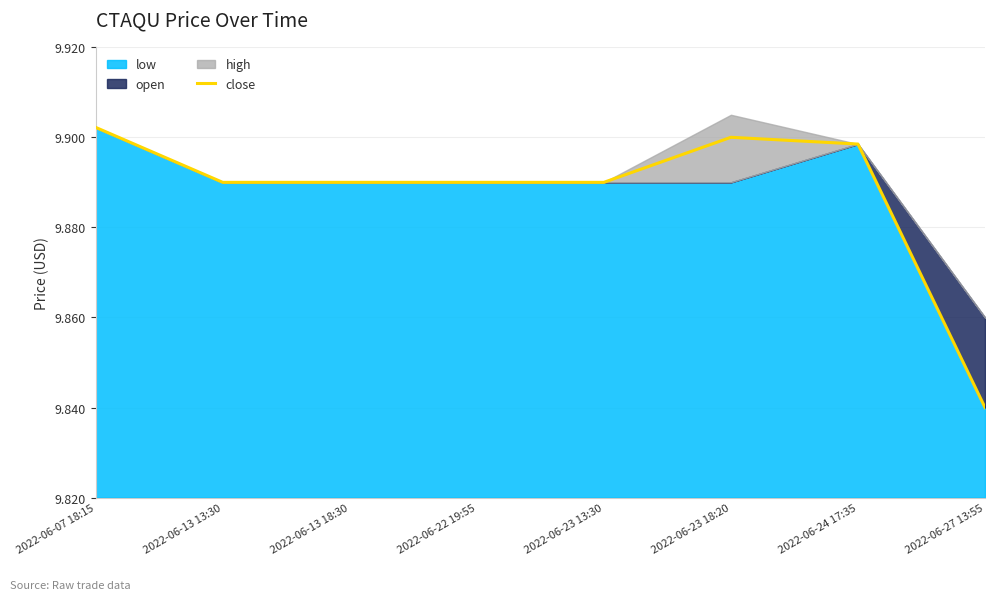

What is the average value?

9.9